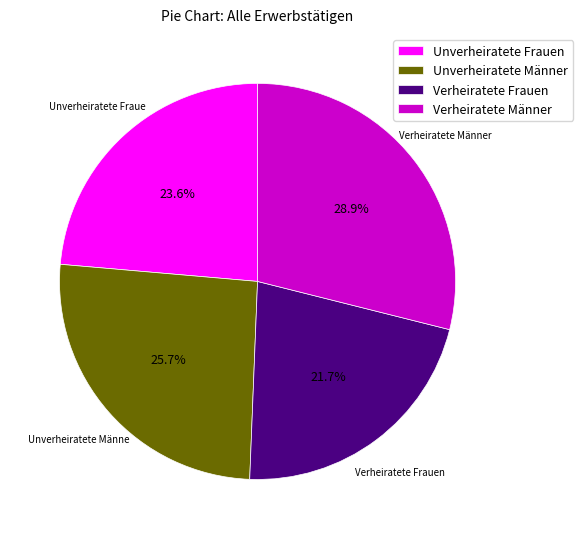

Which category has the smallest portion of the pie?

Verheiratete Frauen